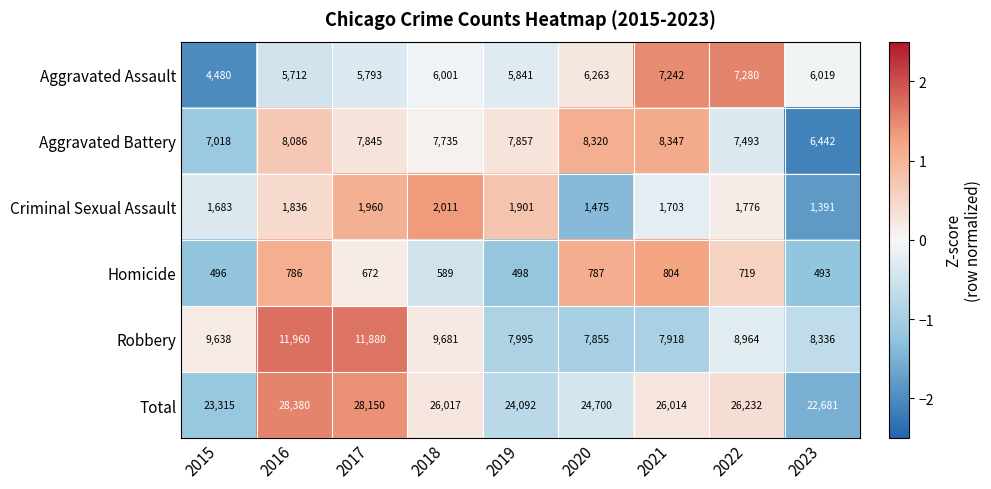

What is the minimum value shown in the chart?

493